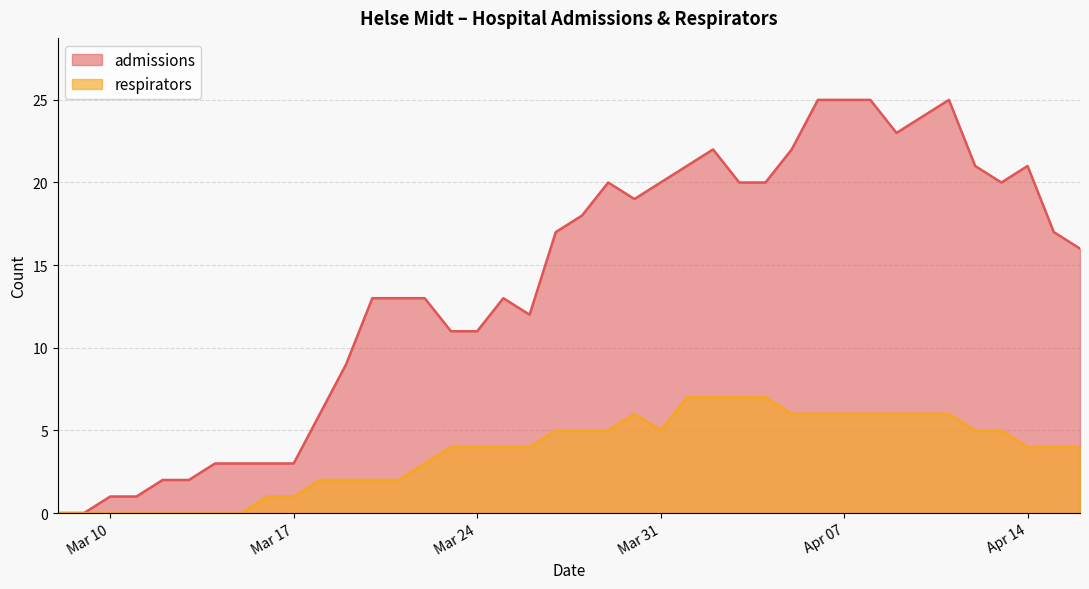

What position from the left is 2020-03-25?

18